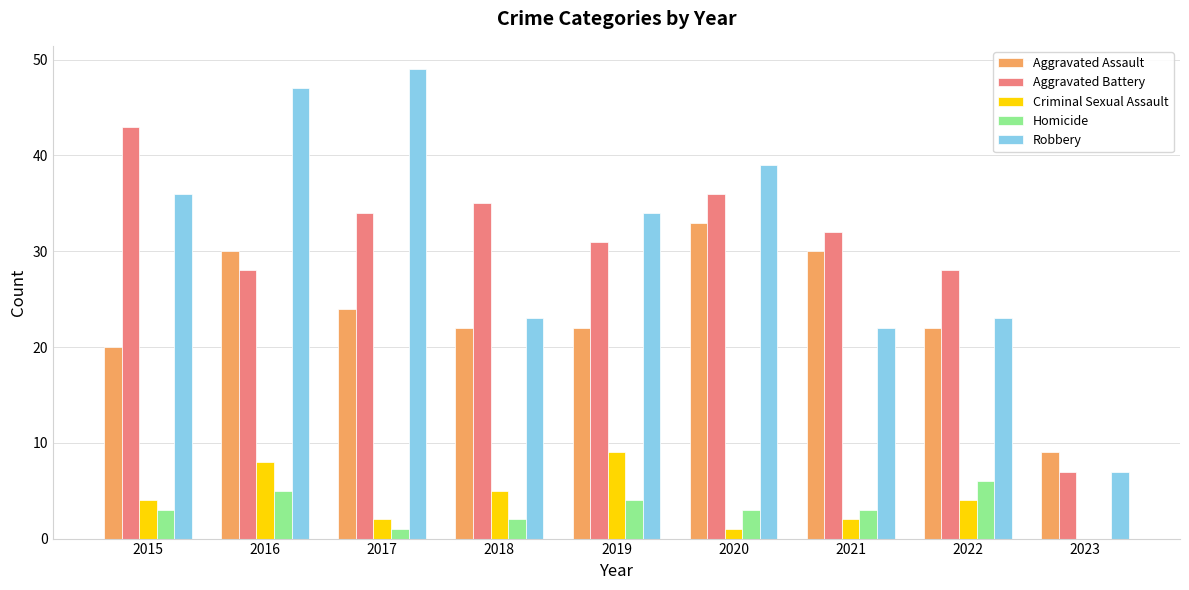

What is the greatest value displayed?

49